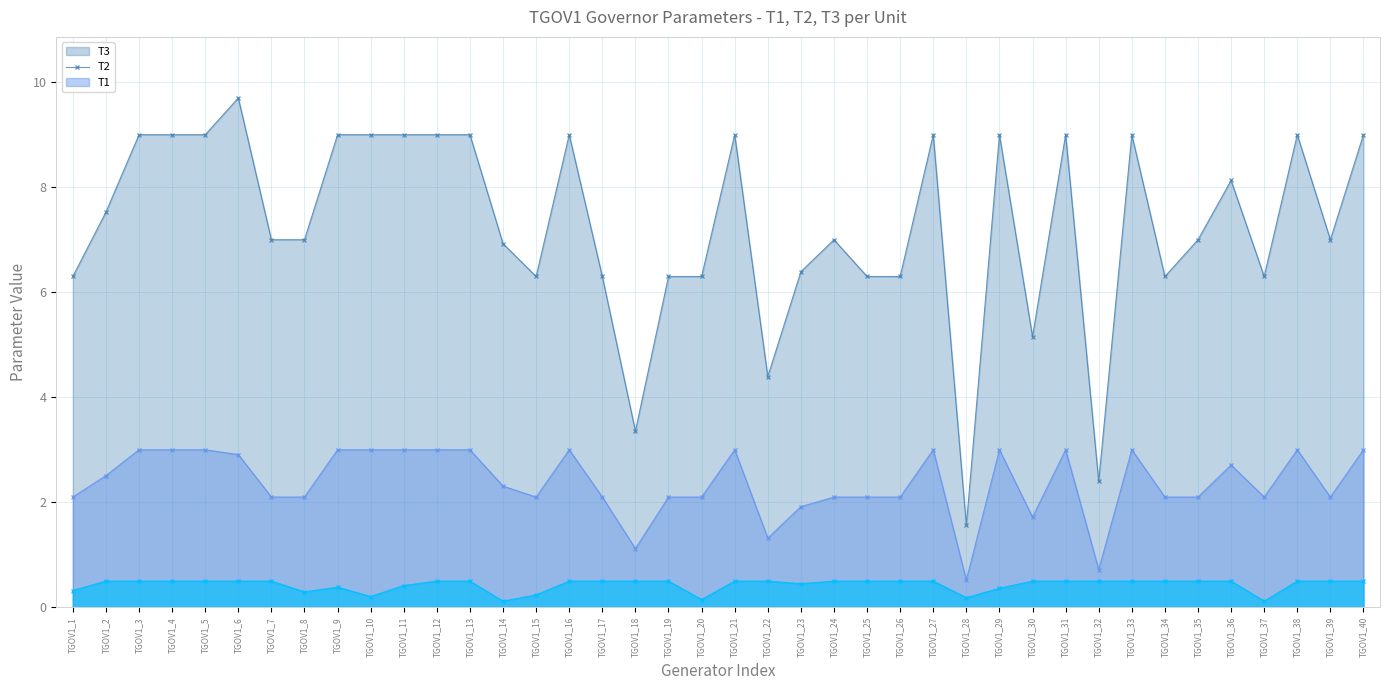

How many values in the T2 series are below 2?

6